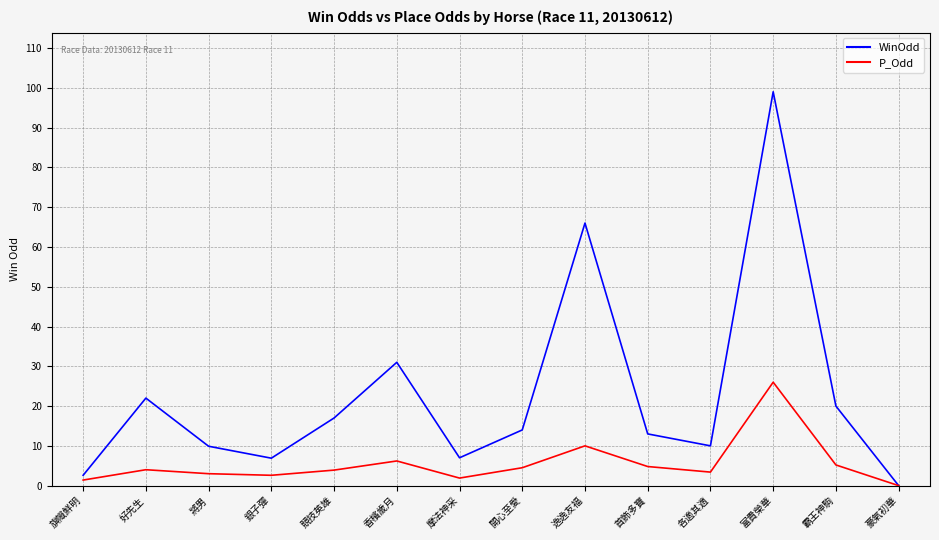

At 逸逸友福, list the series in order from largest to smallest.

WinOdd, P_Odd